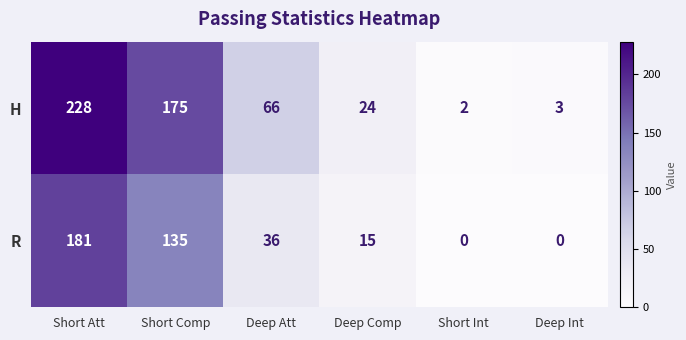

Reading left to right, extract all data points from this chart.

H: 228	175	66	24	2	3
R: 181	135	36	15	0	0